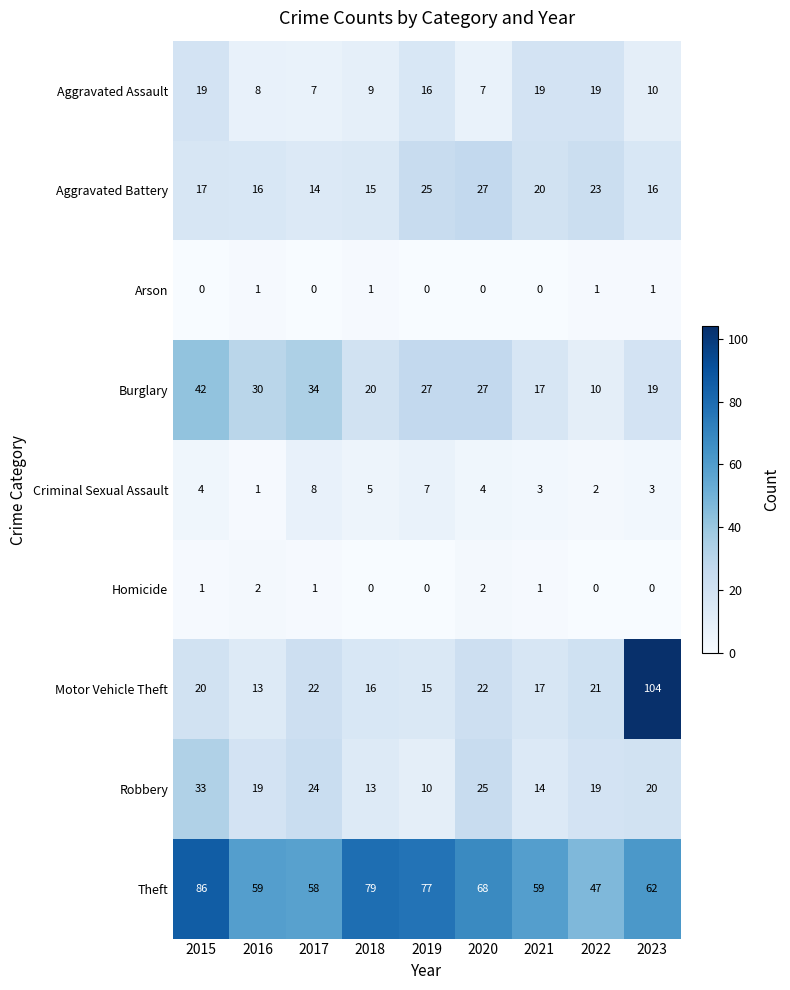

What value does the Theft series have at 2023?

62